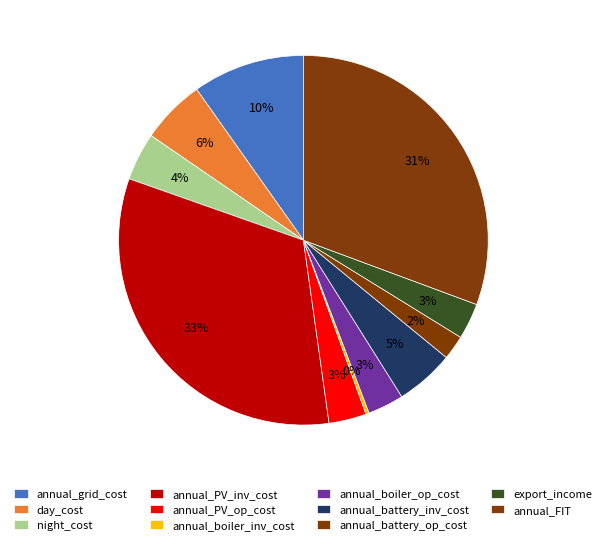

Is there a majority slice in this chart?

No